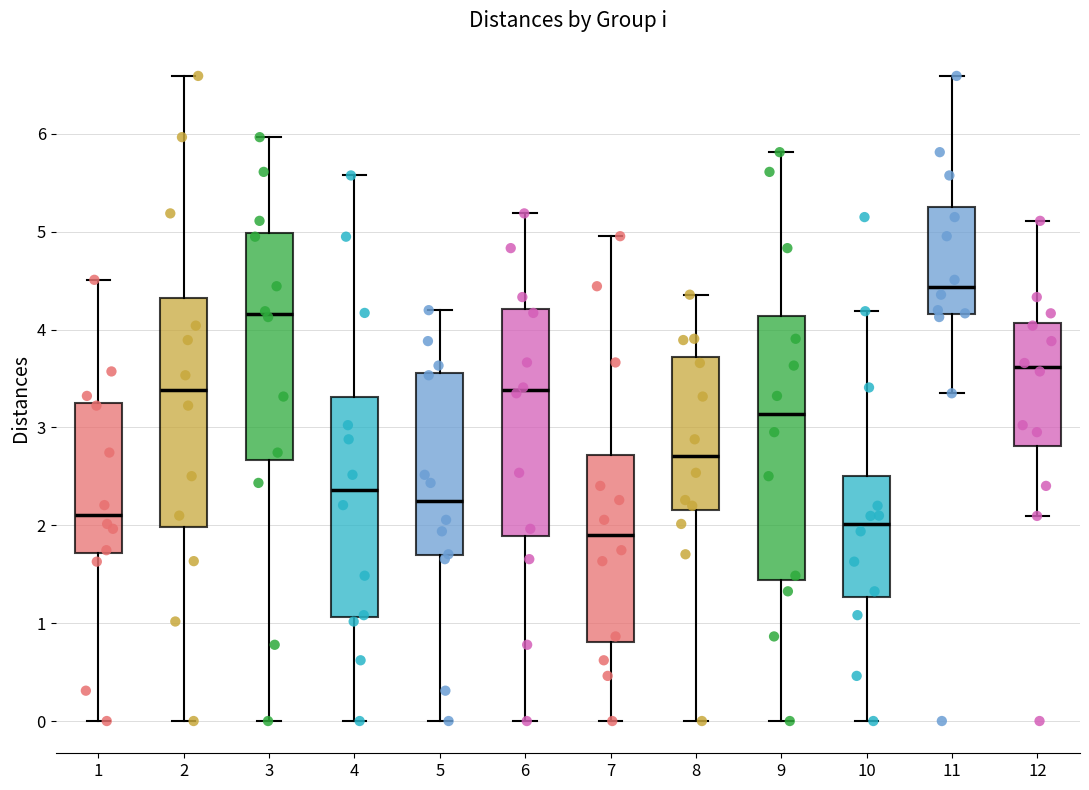

Reading left to right, read every box against the y-axis: the position of its median line, the range the box covers, and the ends of its whiskers. The values are not printed on the chart, so give them approximately, as read against the axis.

1: median 2.1, box 1.7 to 3.2, whiskers 0.0 to 4.5
2: median 3.4, box 2.0 to 4.3, whiskers 0.0 to 6.6
3: median 4.2, box 2.7 to 5.0, whiskers 0.0 to 6.0
4: median 2.4, box 1.1 to 3.3, whiskers 0.0 to 5.6
5: median 2.2, box 1.7 to 3.6, whiskers 0.0 to 4.2
6: median 3.4, box 1.9 to 4.2, whiskers 0.0 to 5.2
7: median 1.9, box 0.8 to 2.7, whiskers 0.0 to 5.0
8: median 2.7, box 2.2 to 3.7, whiskers 0.0 to 4.4
9: median 3.1, box 1.4 to 4.1, whiskers 0.0 to 5.8
10: median 2.0, box 1.3 to 2.5, whiskers 0.0 to 4.2
11: median 4.4, box 4.2 to 5.3, whiskers 3.3 to 6.6
12: median 3.6, box 2.8 to 4.1, whiskers 2.1 to 5.1